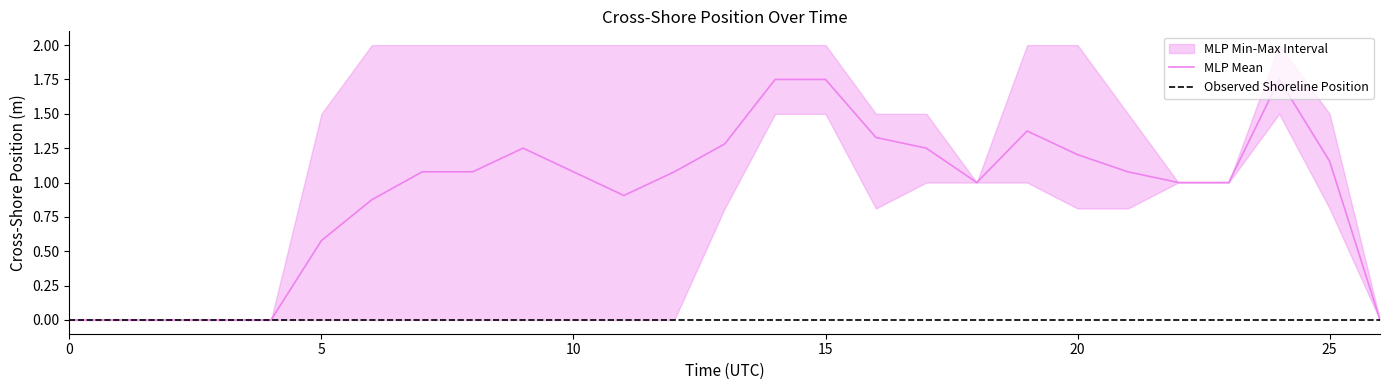

Which series has the widest spread of values?

MLP Mean